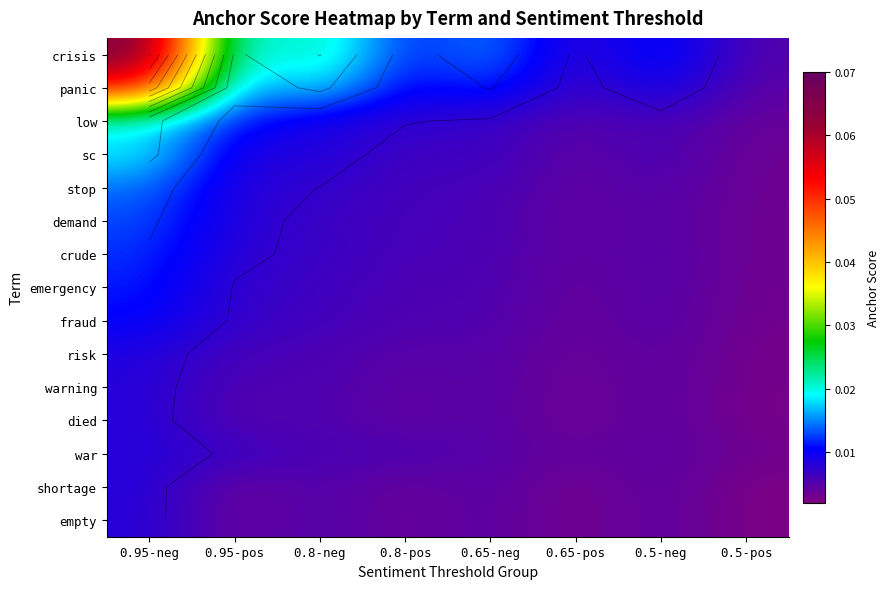

True or false: emergency has a value of 0.0 at 0.65-pos.

False